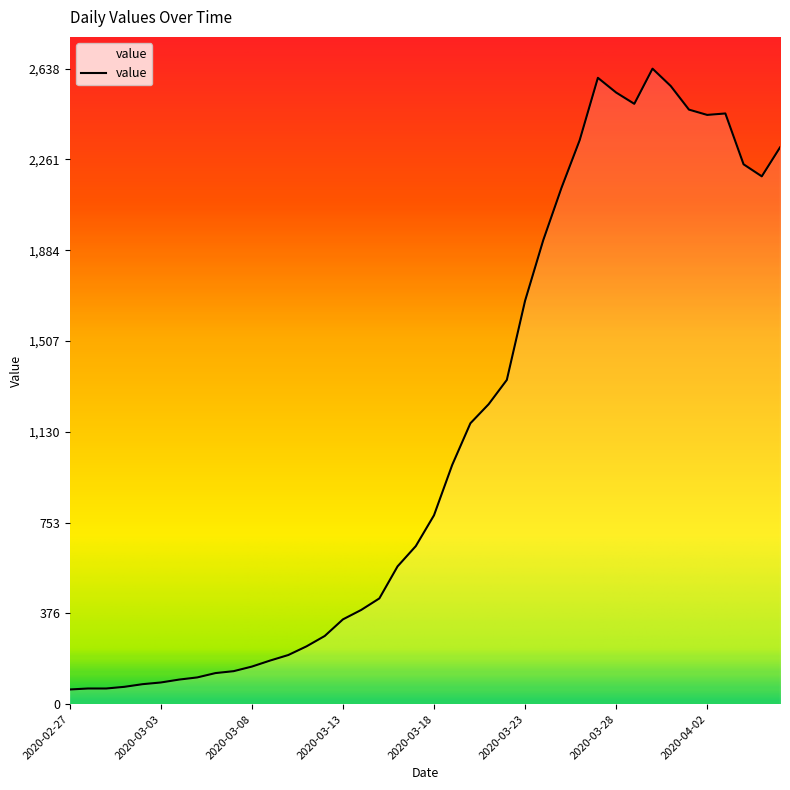

What is the difference between the maximum and minimum values?

2577